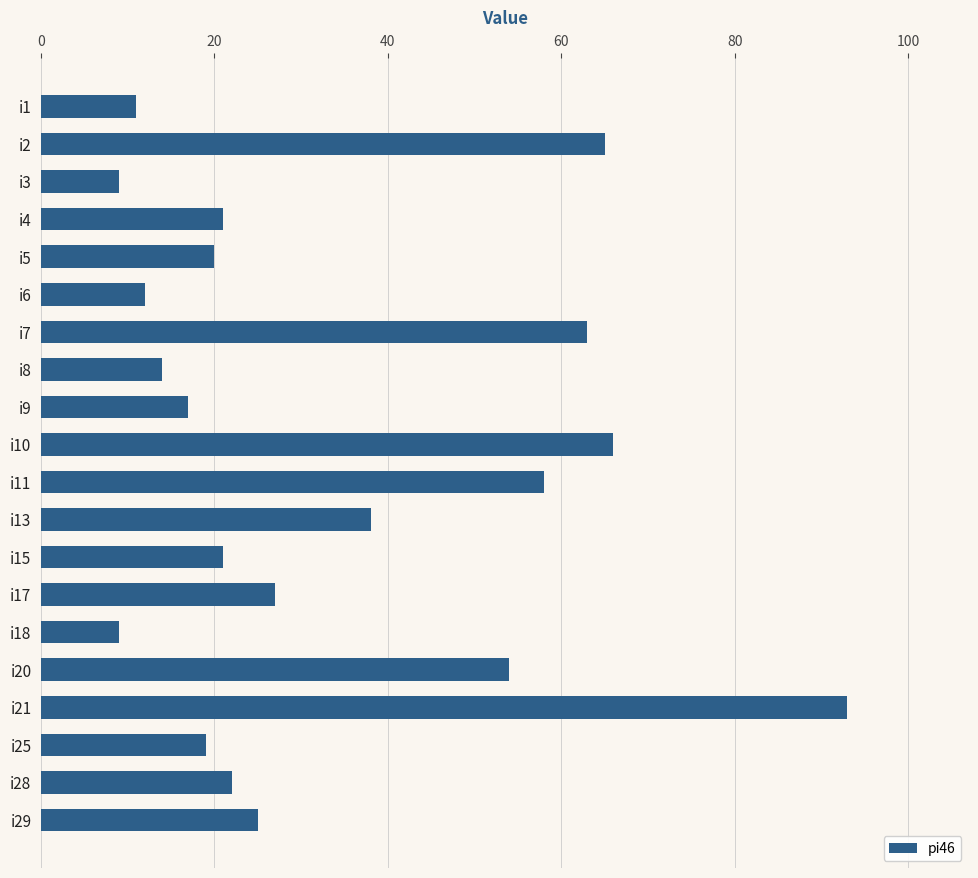

What is the ratio of the value at i11 to the value at i8?

4.1